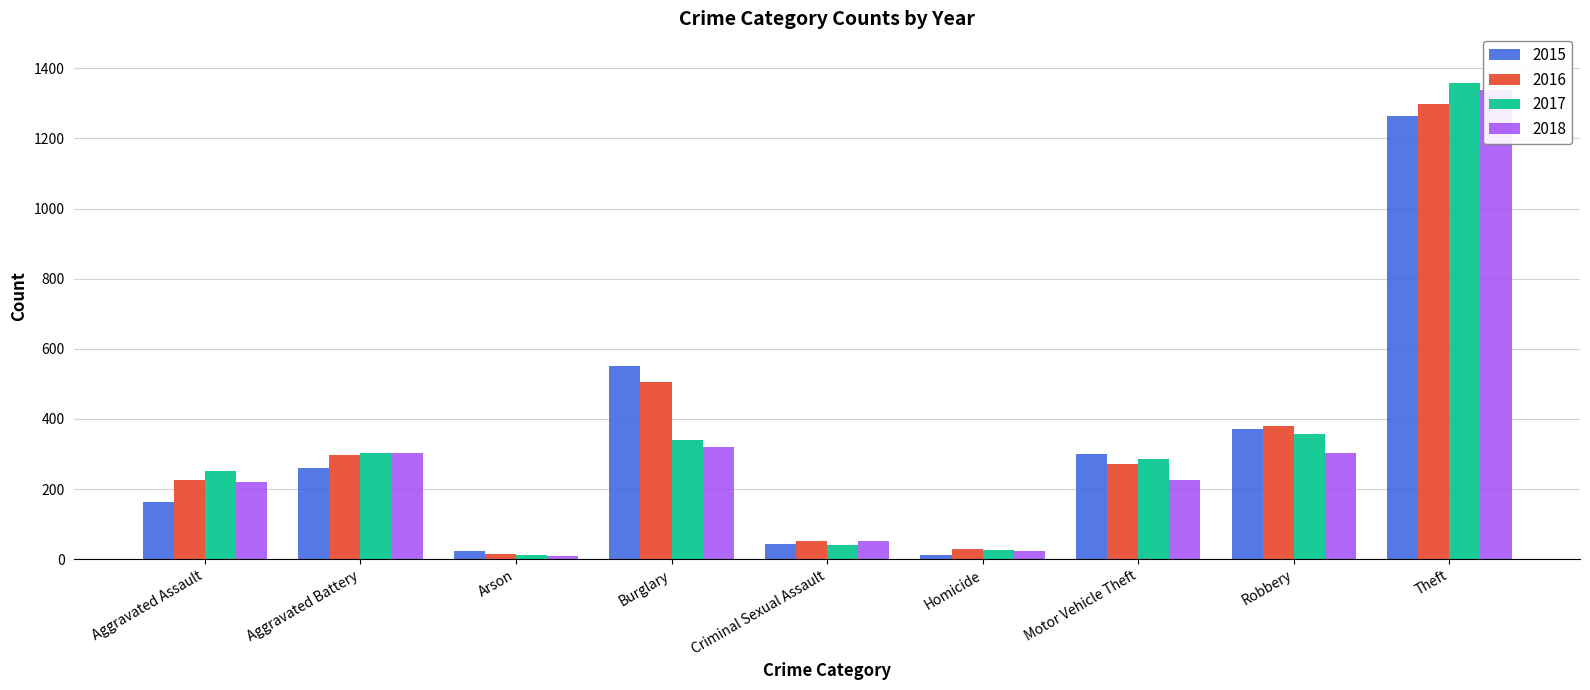

How many groups of bars are there?

9